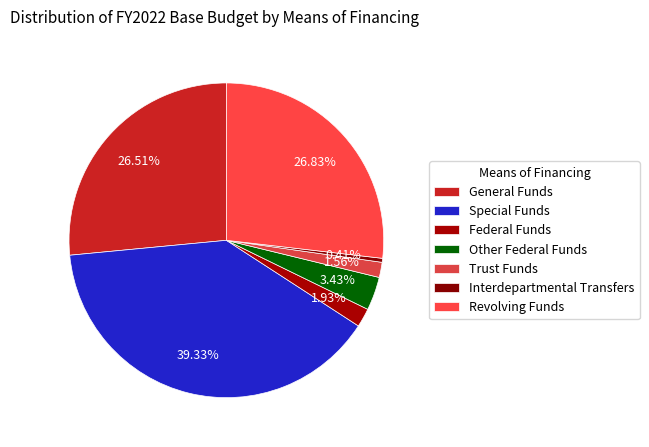

Count the number of slices in the pie.

7